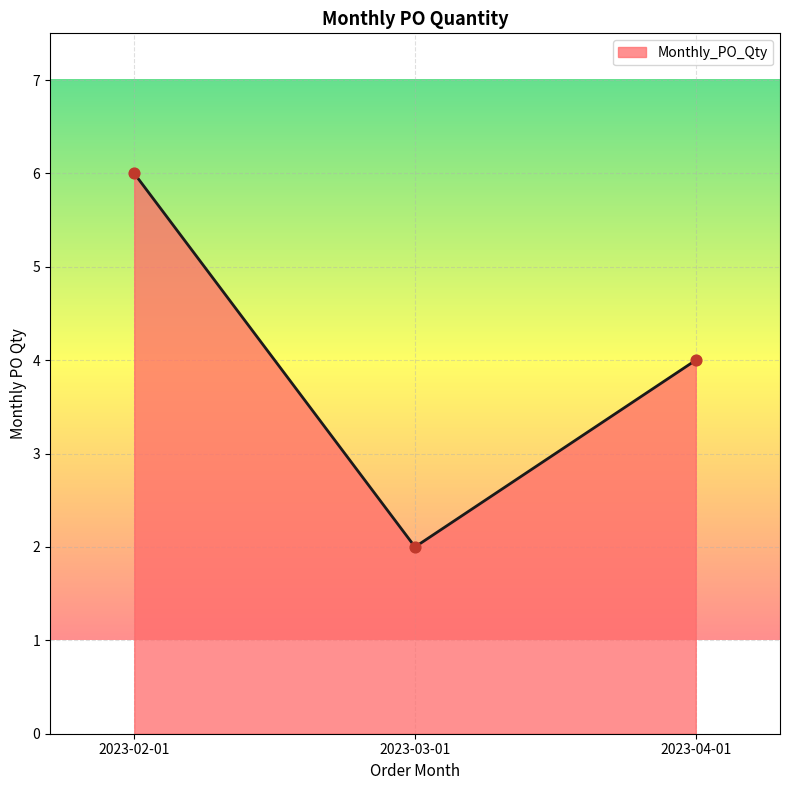

Between 2023-03-01 and 2023-04-01, which is larger?

2023-04-01